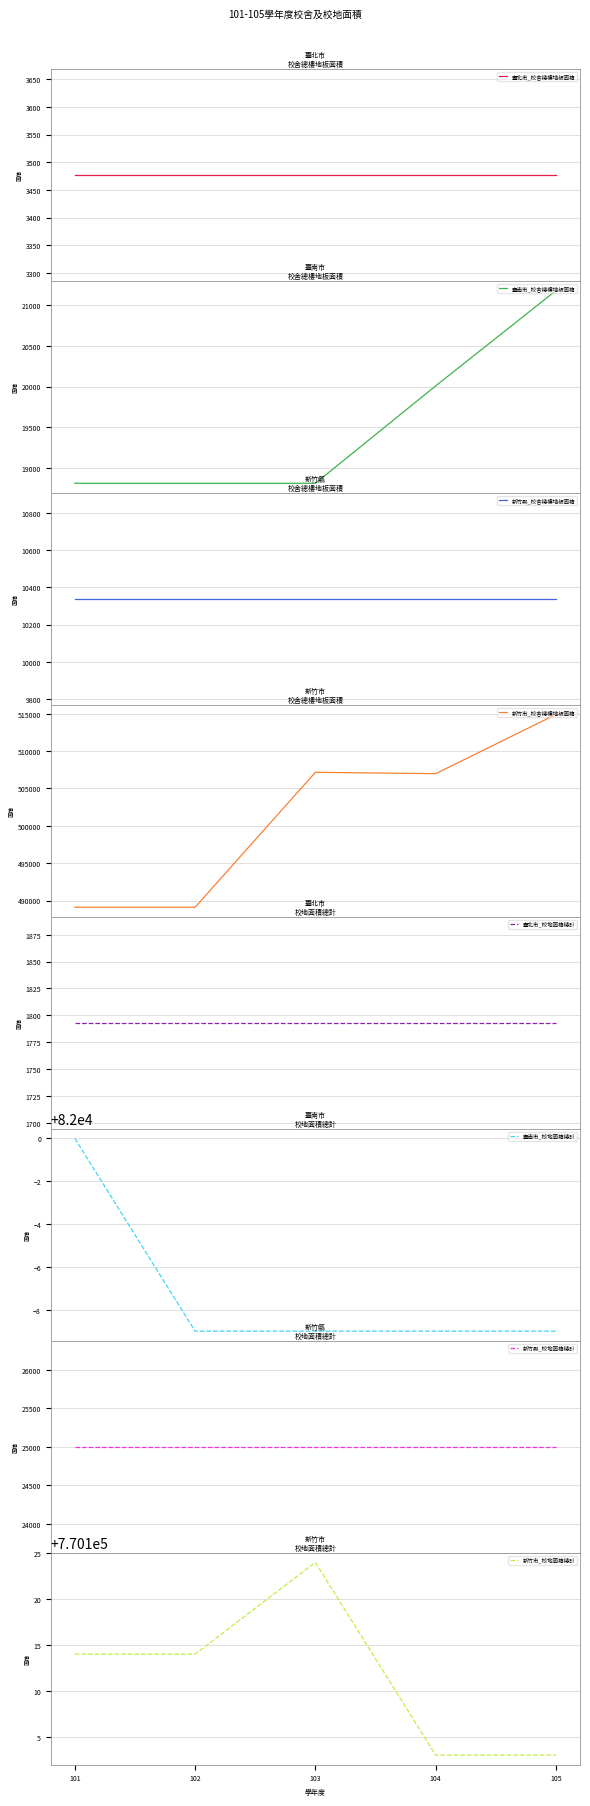

What is the maximum value for 臺南市_校舍總樓地板面積?

21178